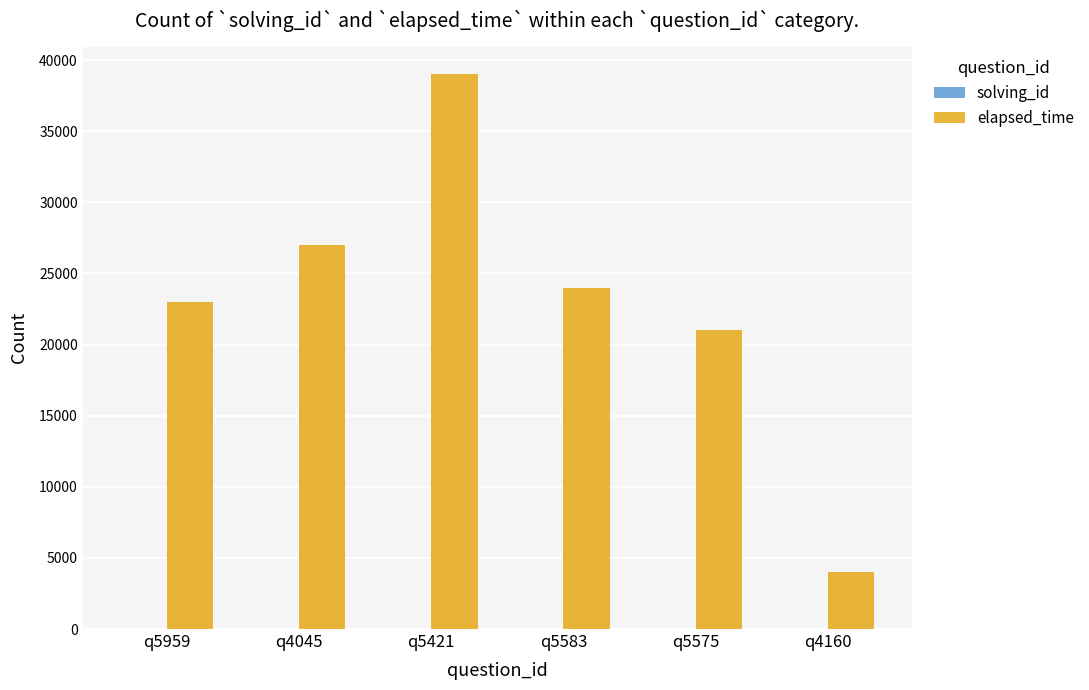

What is the sum of all elapsed_time values?

138000